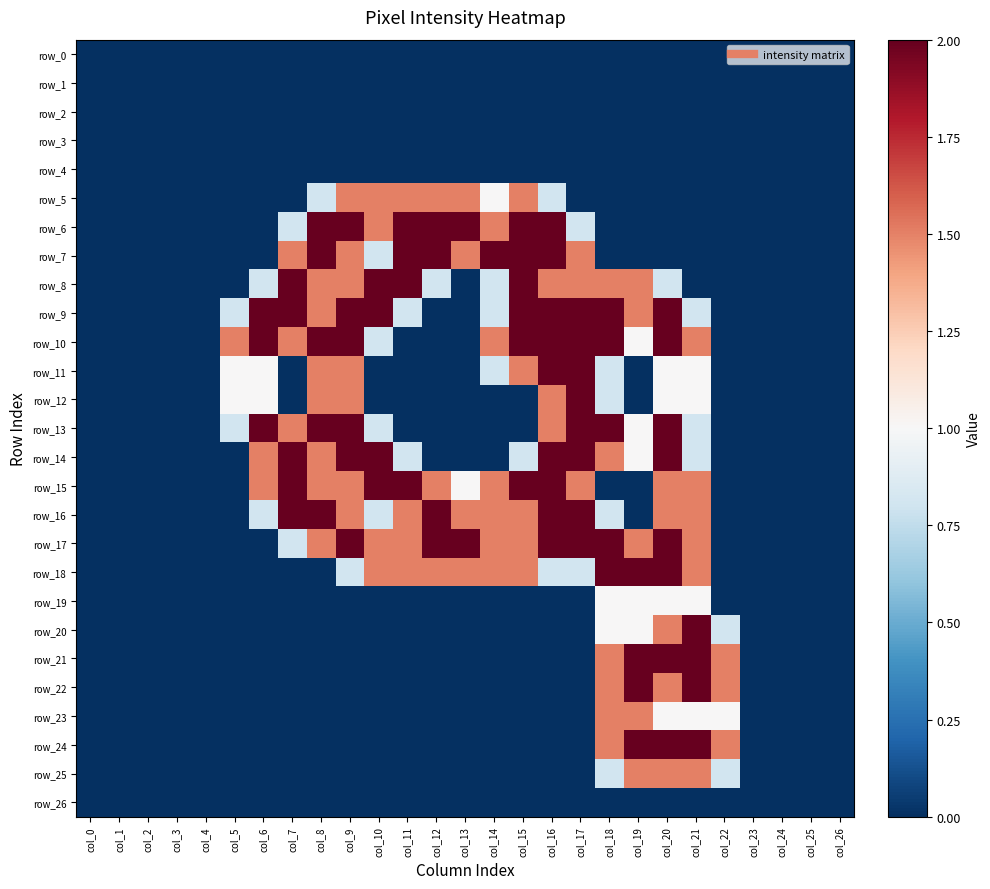

Which has a higher value, col_20 or col_18?

col_20